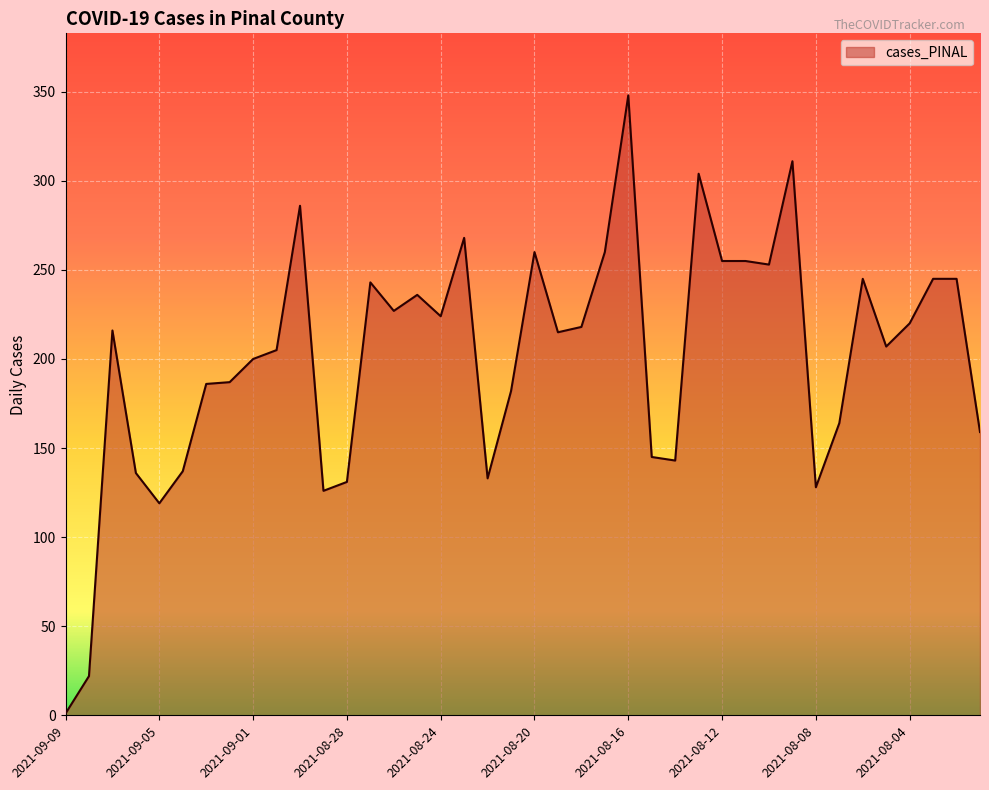

What is the maximum value shown in the chart?

348